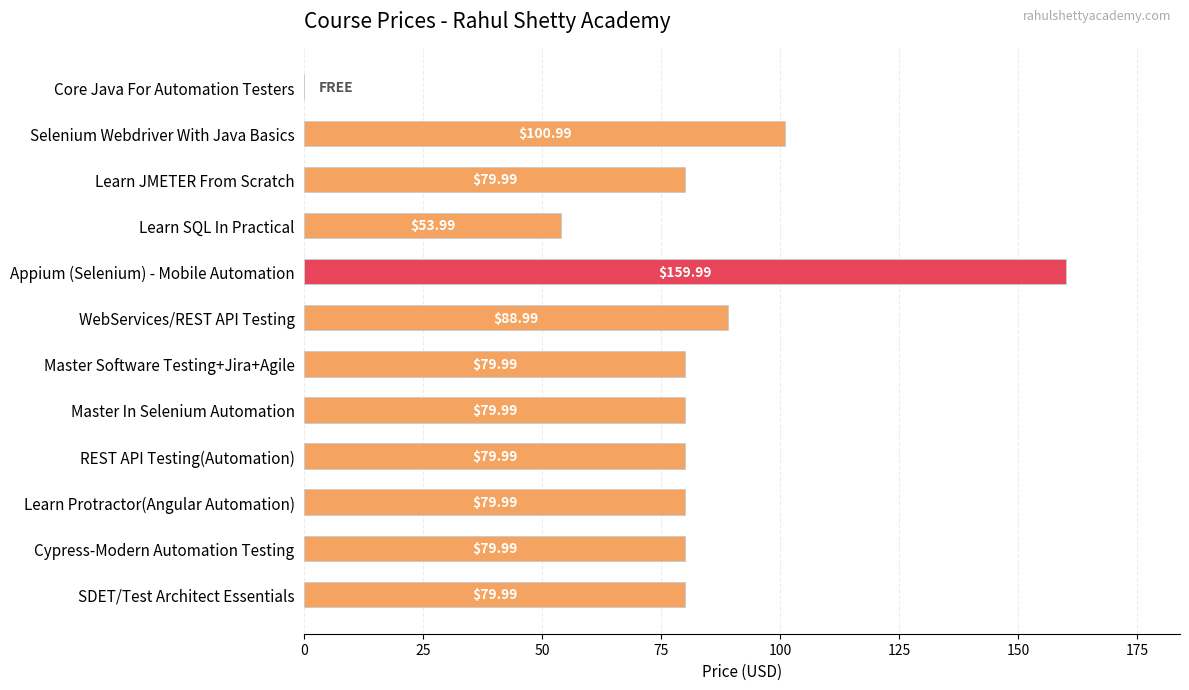

Count the number of data series in this chart.

1